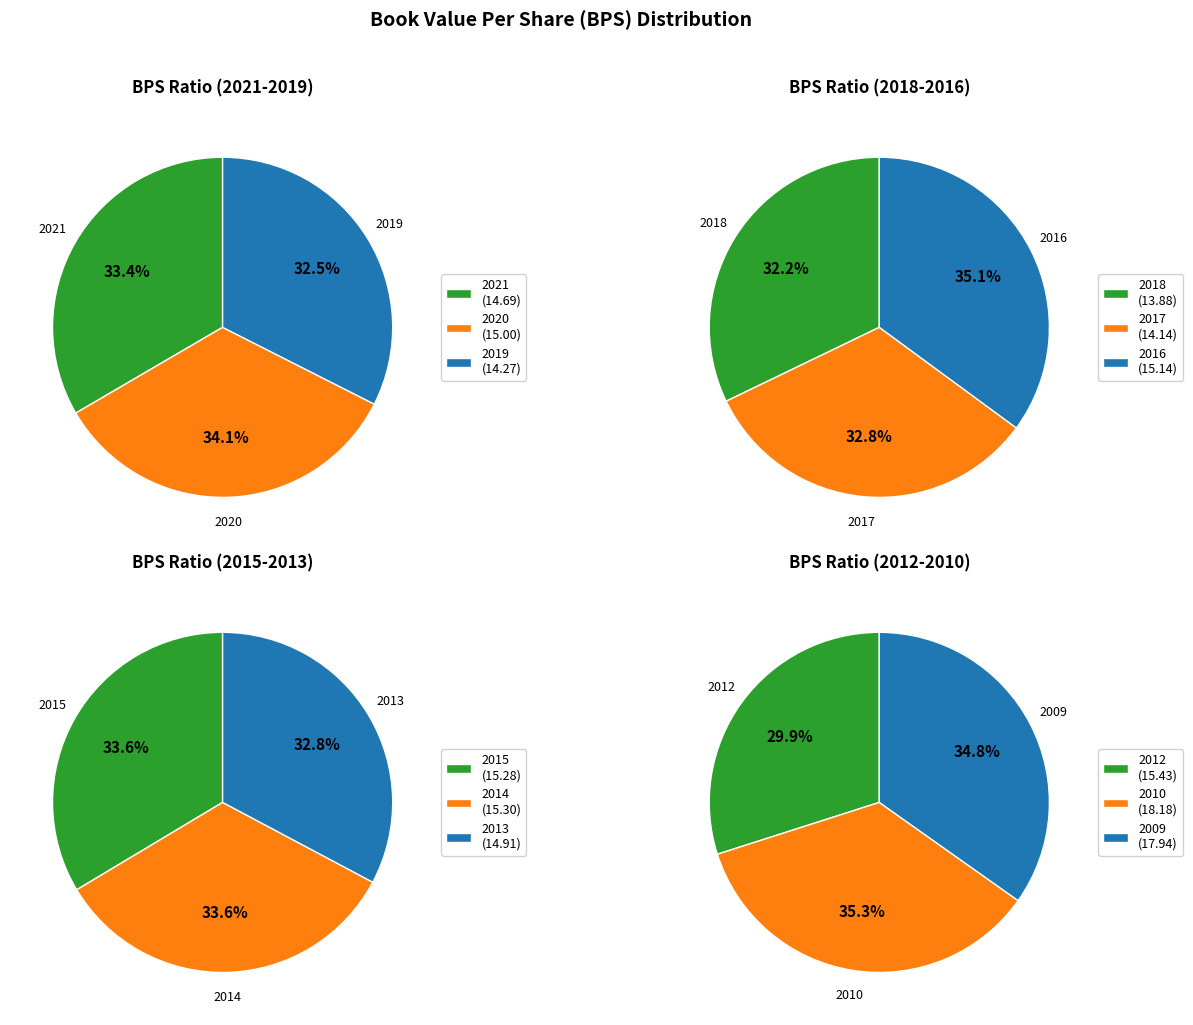

Which slice is the smallest?

2018